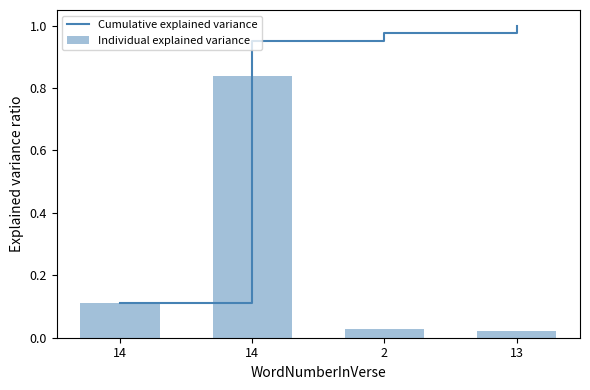

The value of Cumulative explained variance at 2 is 1.7. True or false?

False